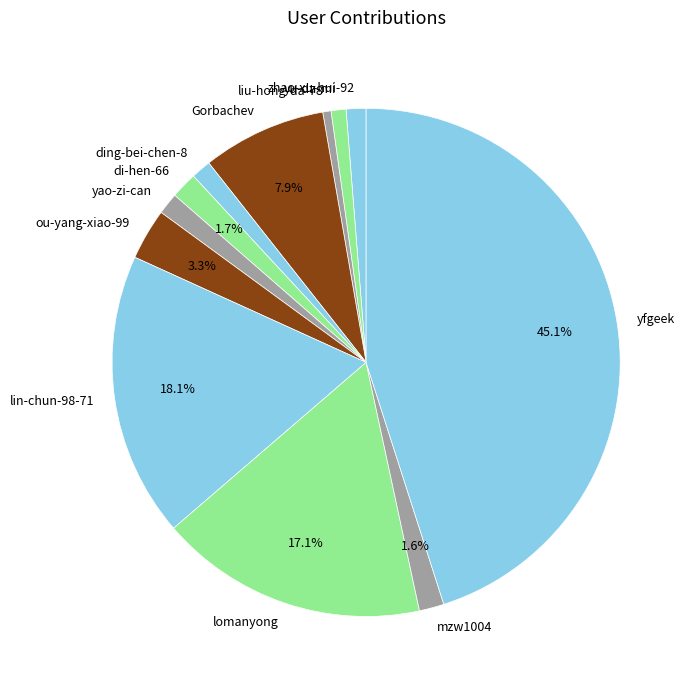

Is the sum of yu-da-mi and liu-hong-da-78 greater than half?

No